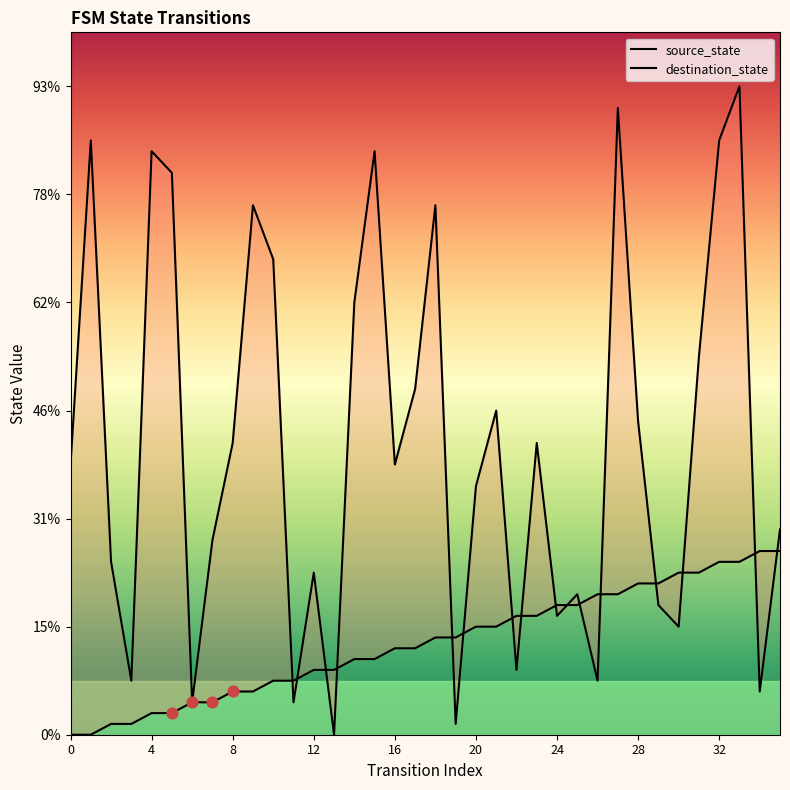

Which series has the widest spread of Y values?

destination_state